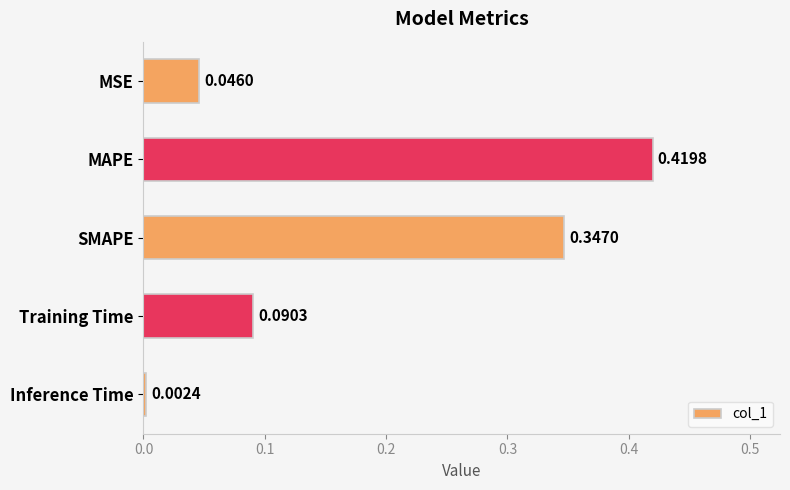

How many distinct data groups are displayed?

1